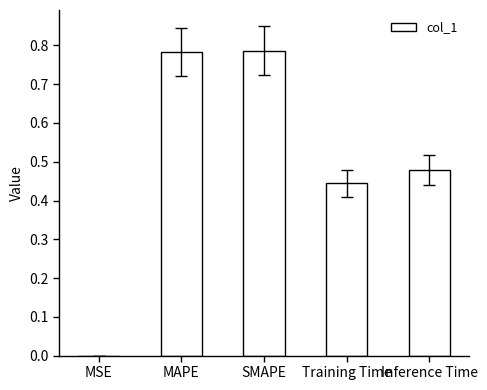

What is the change in value from MSE to MAPE?

+0.8